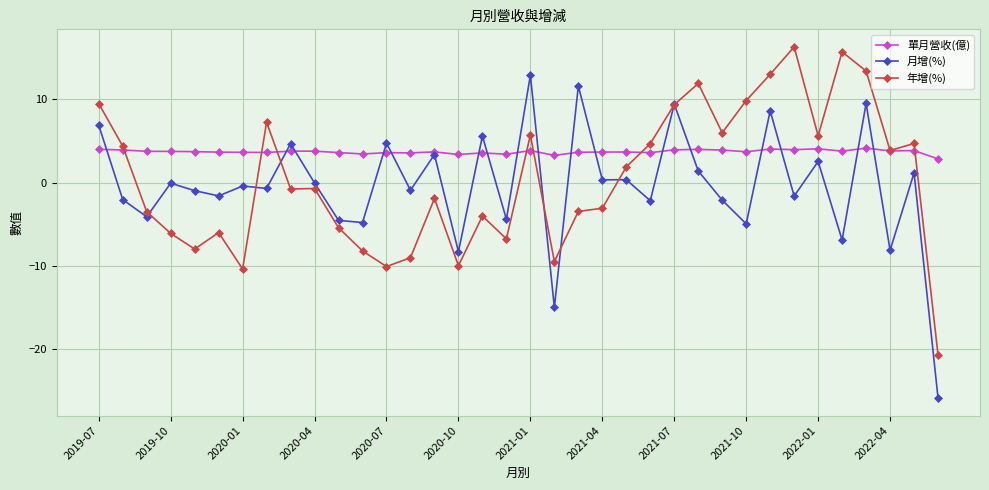

True or false: 年增(%) has more than 0 points higher than both neighbors.

True